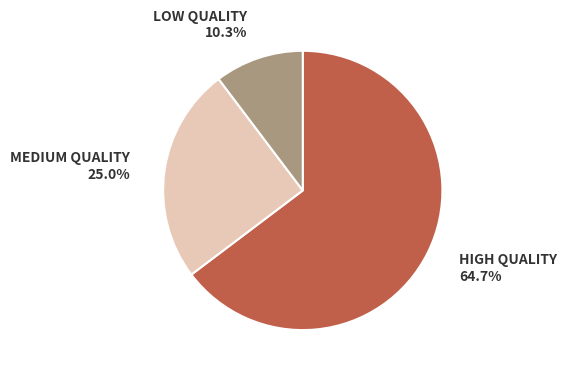

What is the largest slice in the pie chart?

HIGH QUALITY